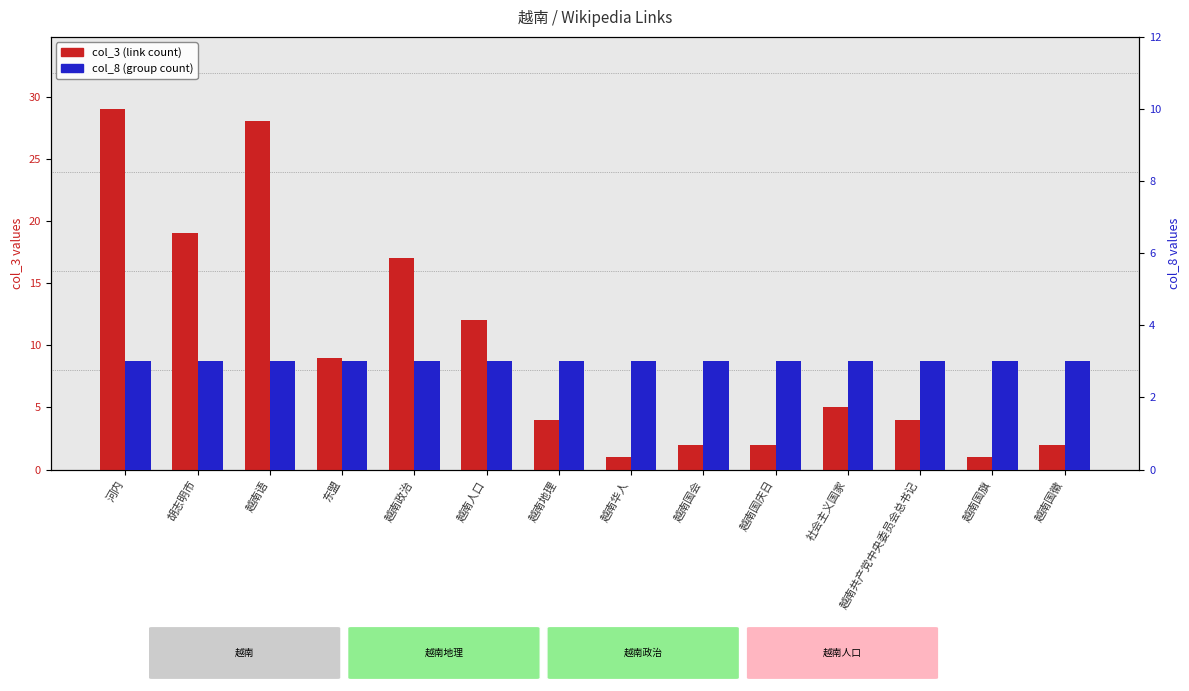

Rank the categories by col_3 (link count) value from lowest to highest.

越南华人, 越南国旗, 越南国会, 越南国庆日, 越南国徽, 越南地理, 越南共产党中央委员会总书记, 社会主义国家, 东盟, 越南人口, 越南政治, 胡志明市, 越南语, 河内